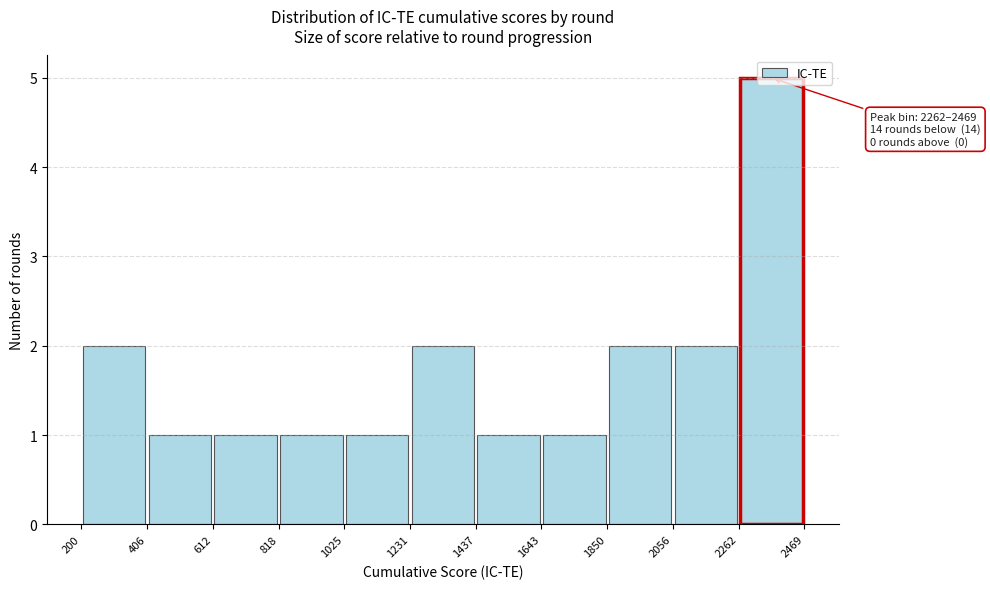

Which range on the x-axis has the tallest bar?

2262 to 2469